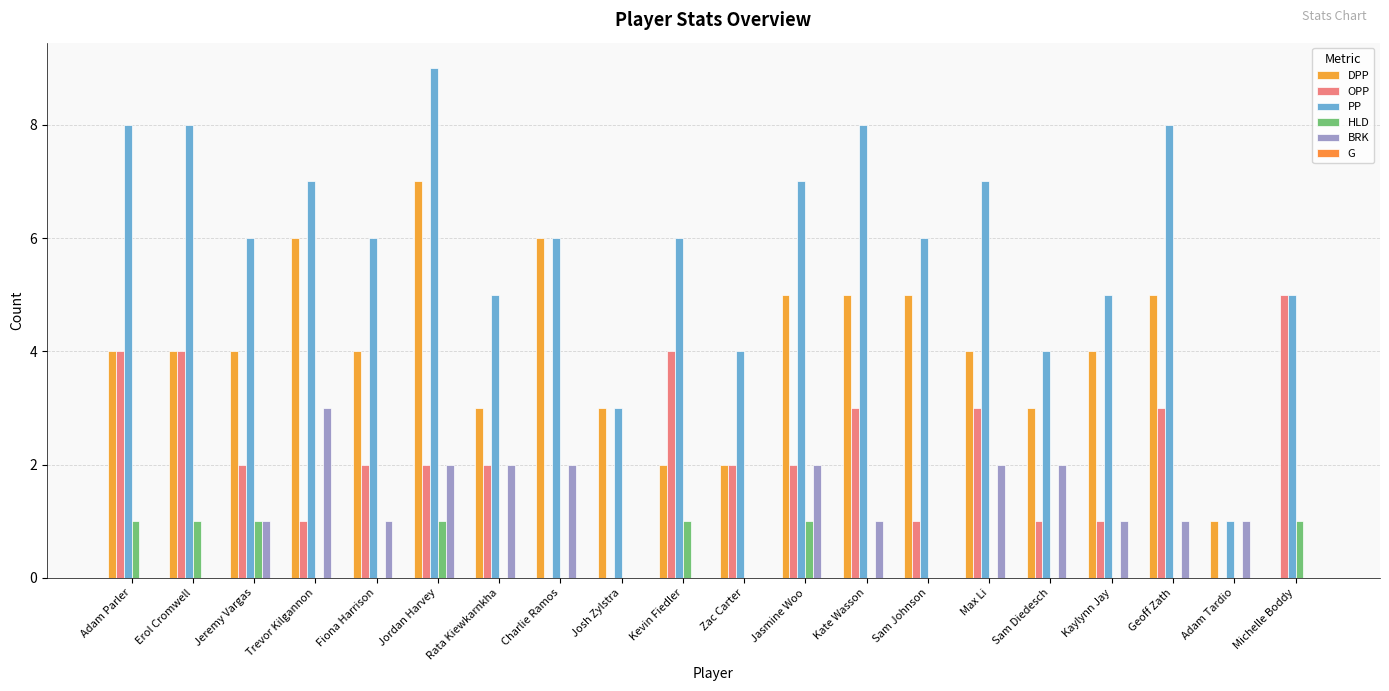

True or false: DPP has a value of 8 at Jasmine Woo.

False